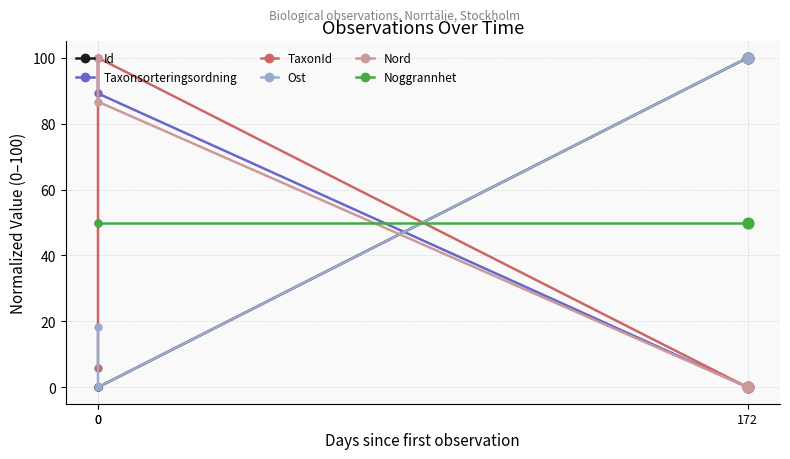

What is the total value across all series at 0?

274.3